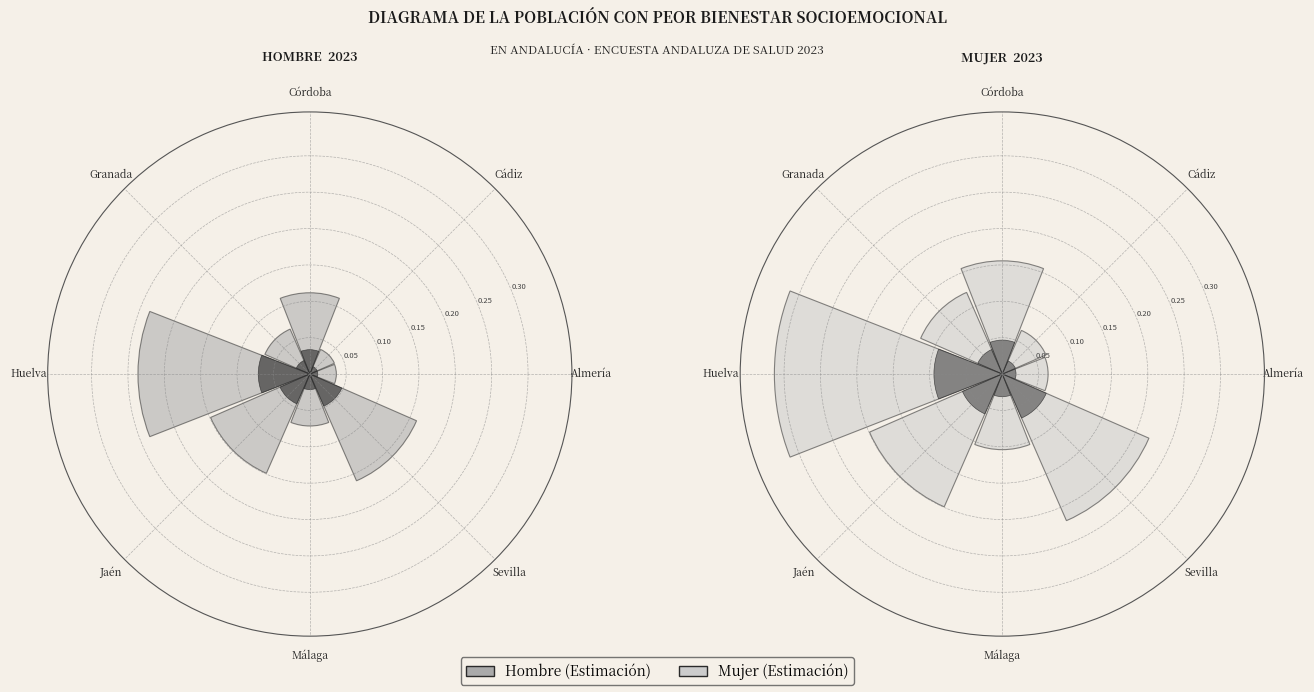

Is it true that Jaén is 31% of the pie?

False